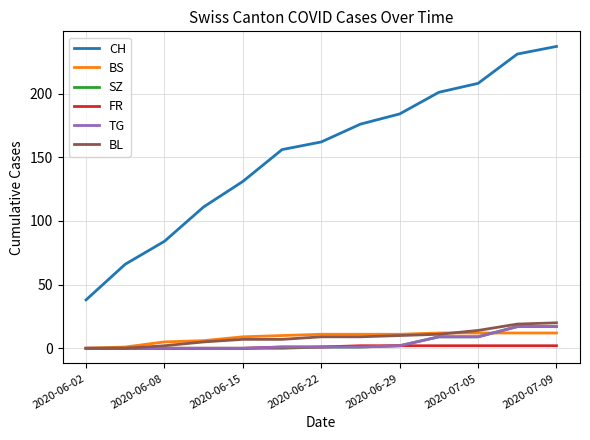

Which series has the largest total across all categories?

CH